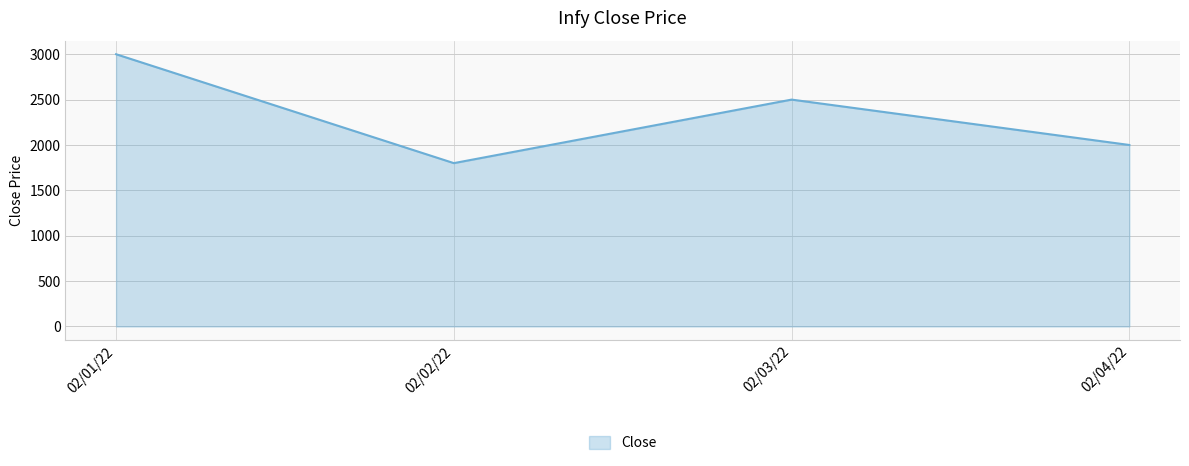

How many interior local peaks (higher than both neighbors) does the data have?

1